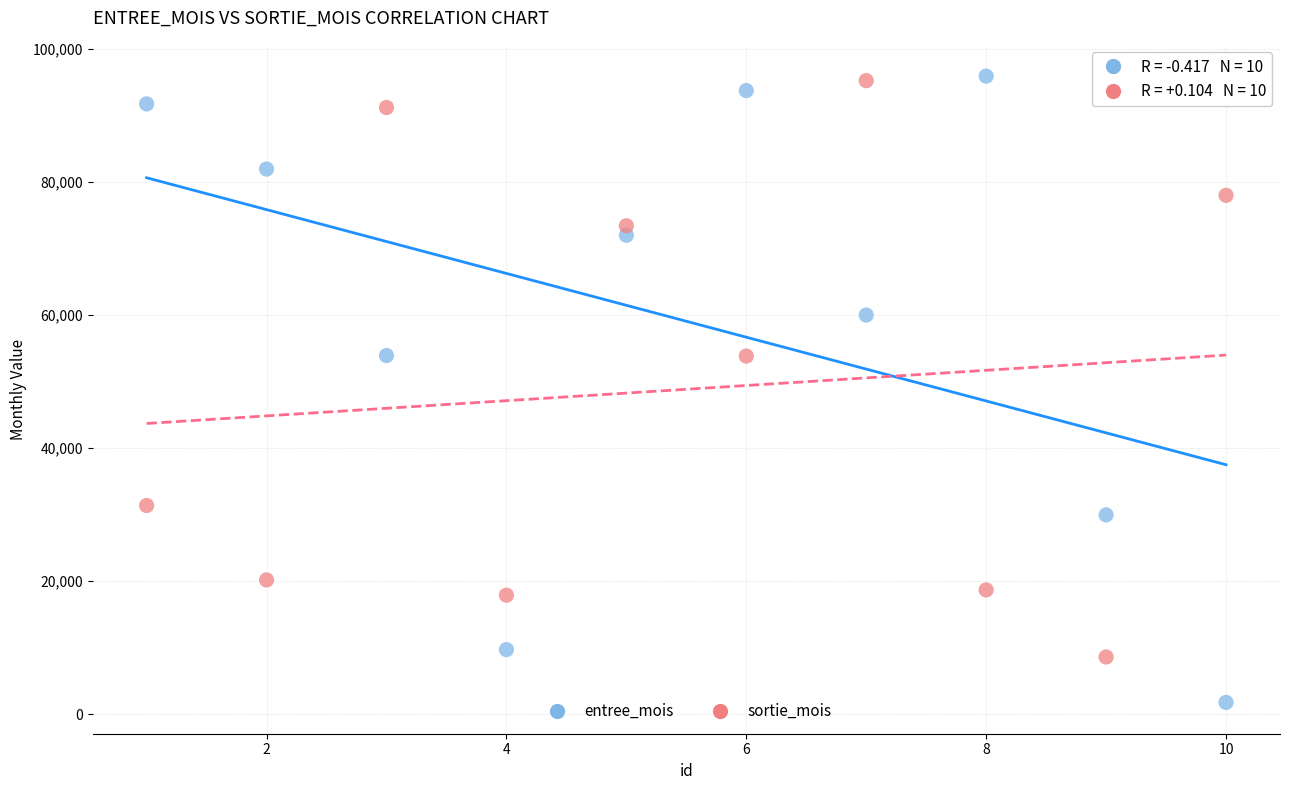

Across all data points, what is the range of Y values (max minus min)?

94097